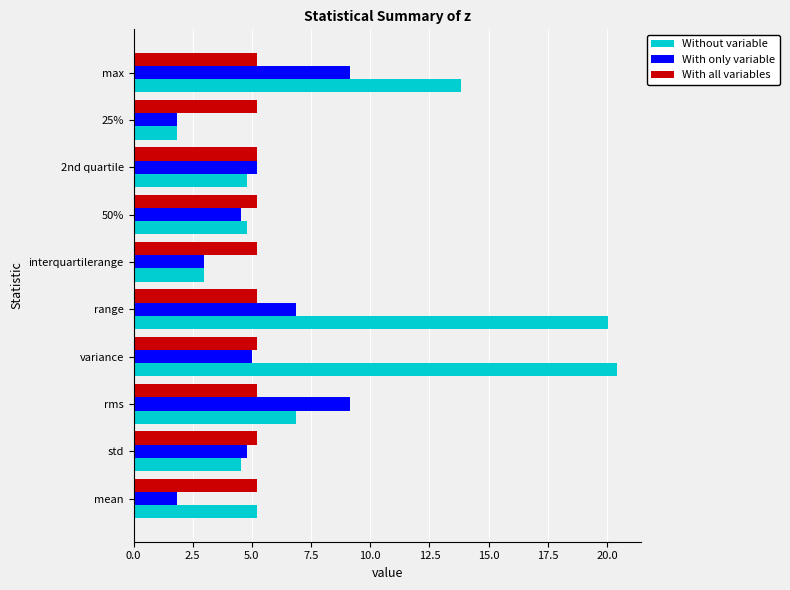

Is it true that With only variable equals 3.0 at interquartilerange?

True